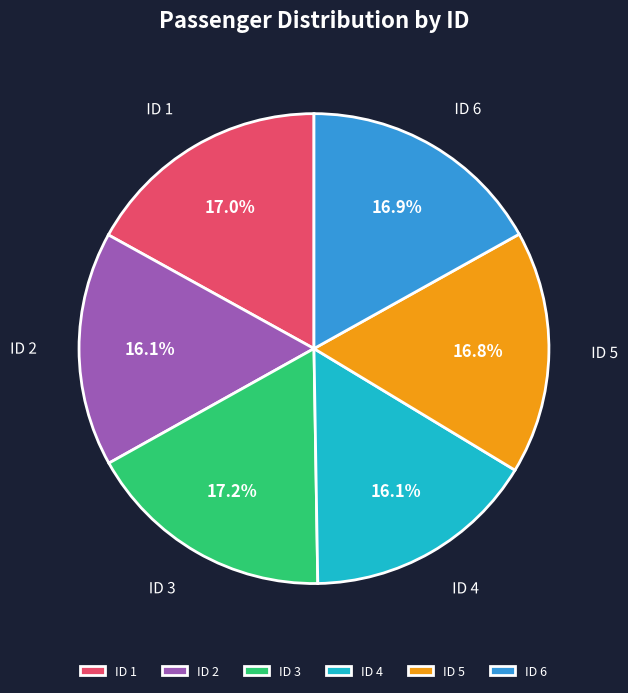

How many slices are in this pie chart?

6